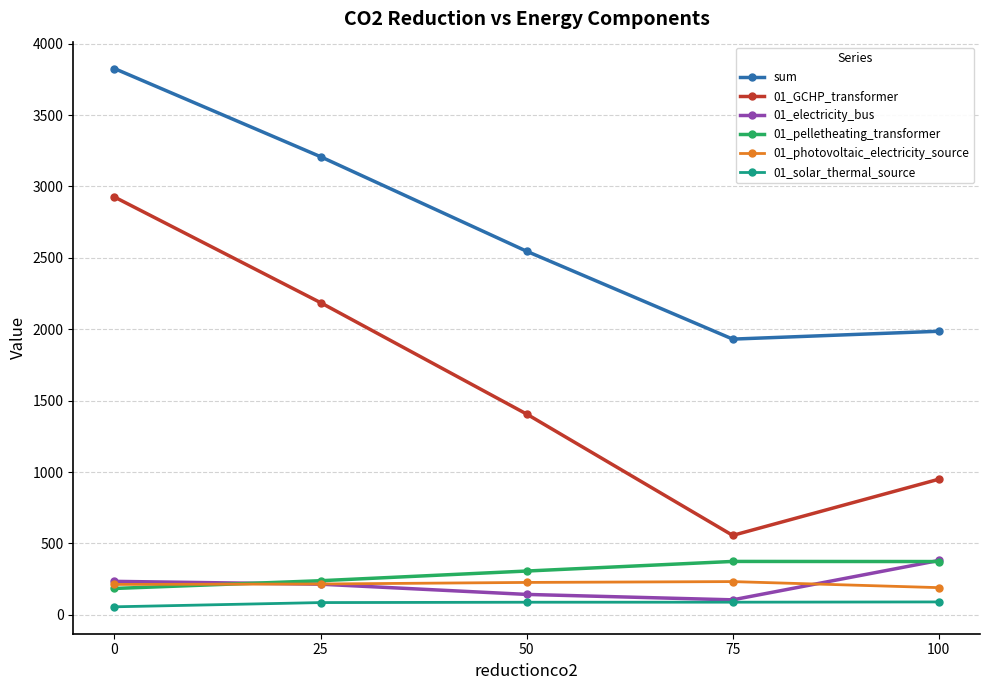

Which series has the widest spread of values?

01_GCHP_transformer